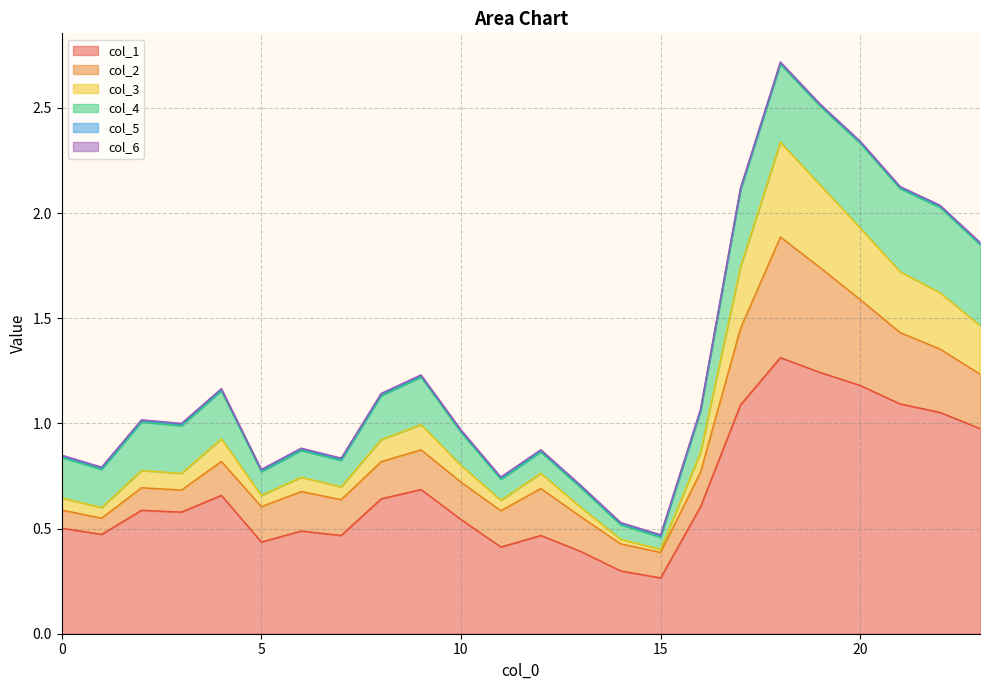

What is the approximate value of col_5 at 4?

1.2